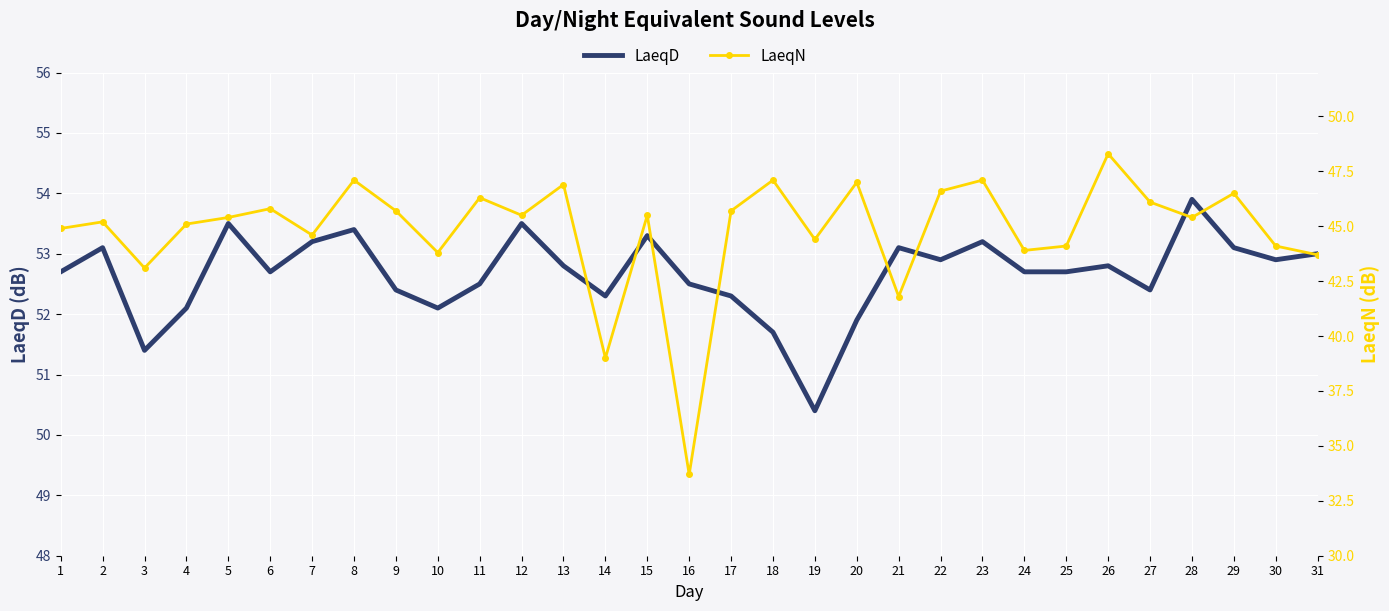

How many data points in LaeqN are less than 45?

12